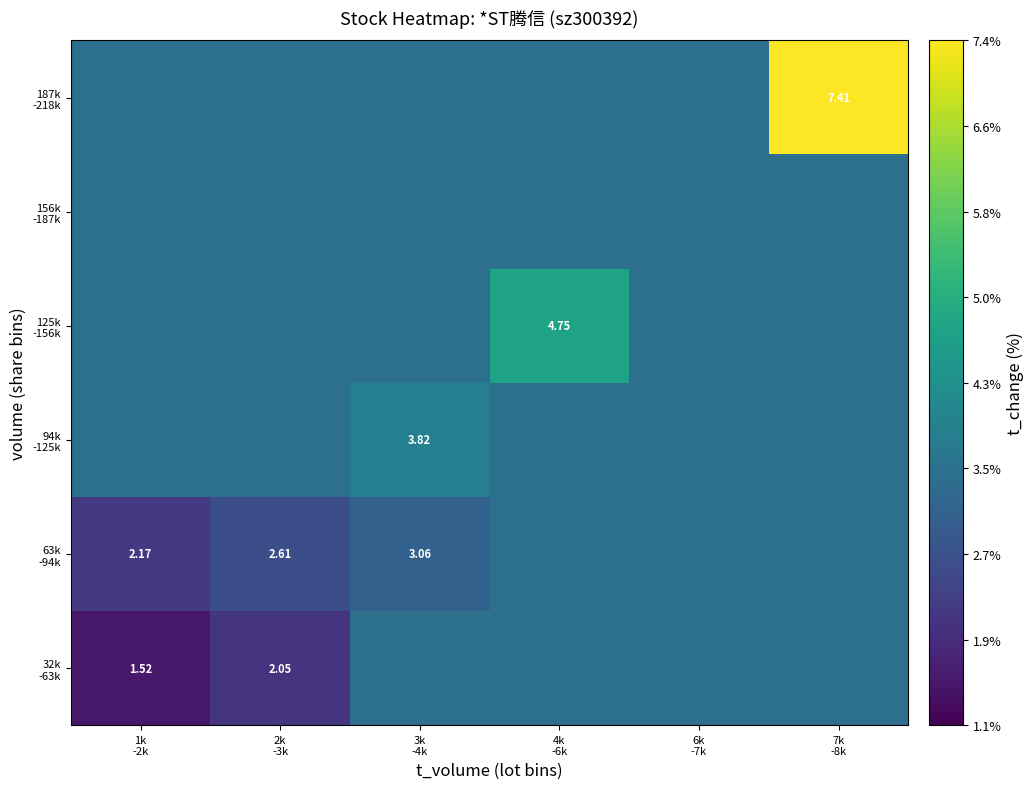

What value does the 156k -187k series have at 2k -3k?

3.4